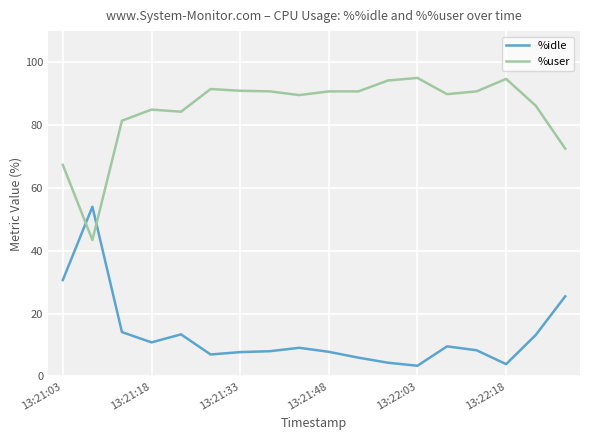

Which series has the largest total across all categories?

%user